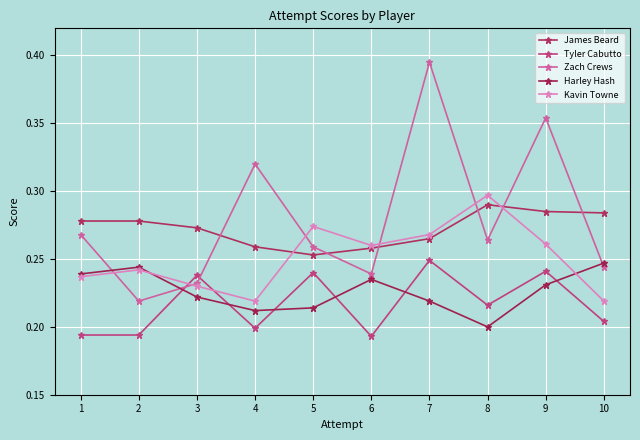

What is the difference between the highest and lowest values at 6?

0.1